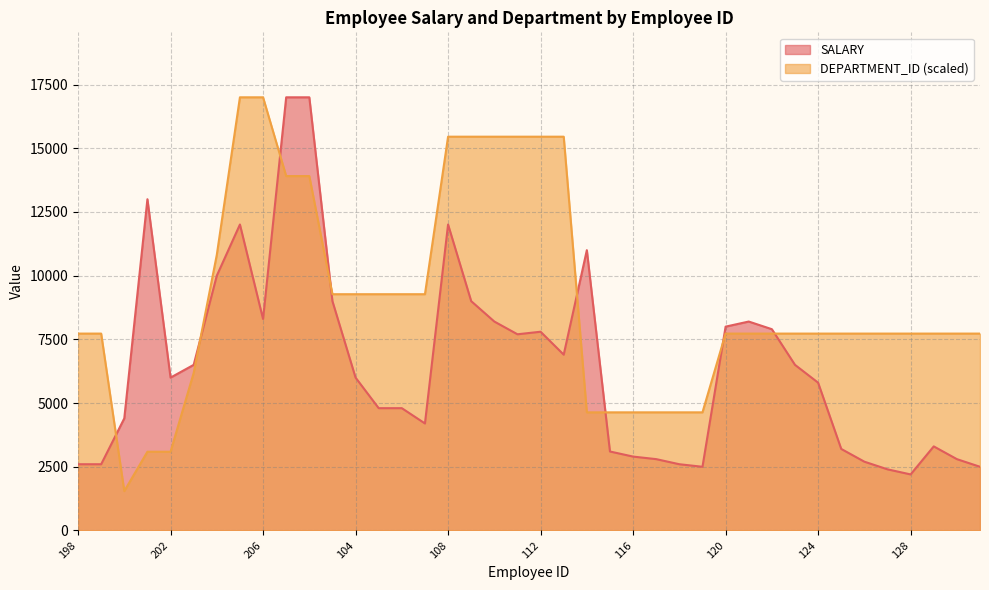

At which label does SALARY reach its minimum?

128